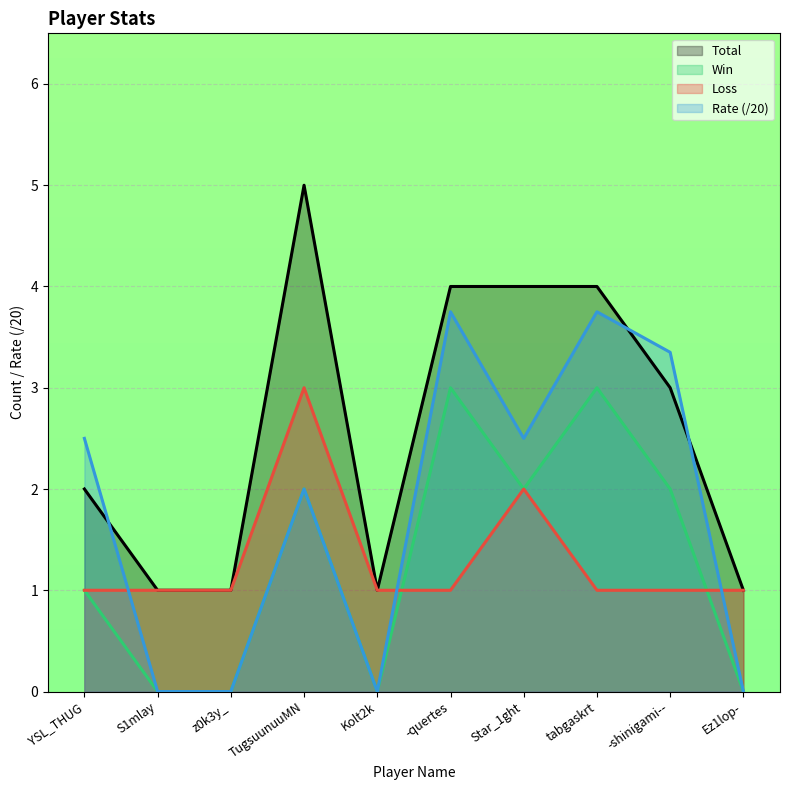

Reading left to right, list all the values displayed in this chart.

Win: 1.0	0.0	0.0	2.0	0.0	3.0	2.0	3.0	2.0	0.0
Loss: 1.0	1.0	1.0	3.0	1.0	1.0	2.0	1.0	1.0	1.0
Total: 2.0	1.0	1.0	5.0	1.0	4.0	4.0	4.0	3.0	1.0
Rate: 2.5	0.0	0.0	2.0	0.0	3.8	2.5	3.8	3.4	0.0